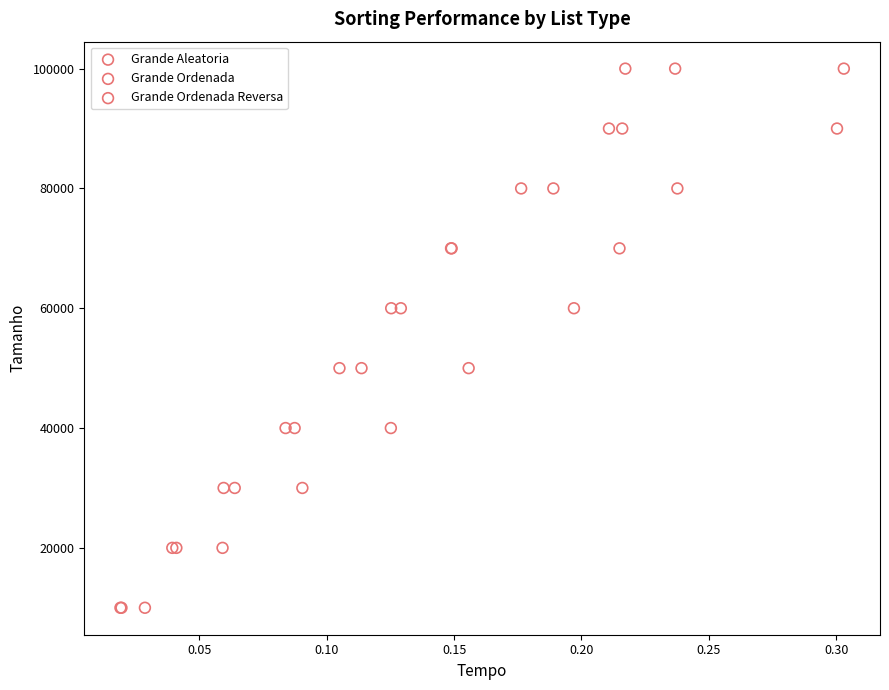

What are all the series names shown in the legend?

Grande Aleatoria, Grande Ordenada, Grande Ordenada Reversa